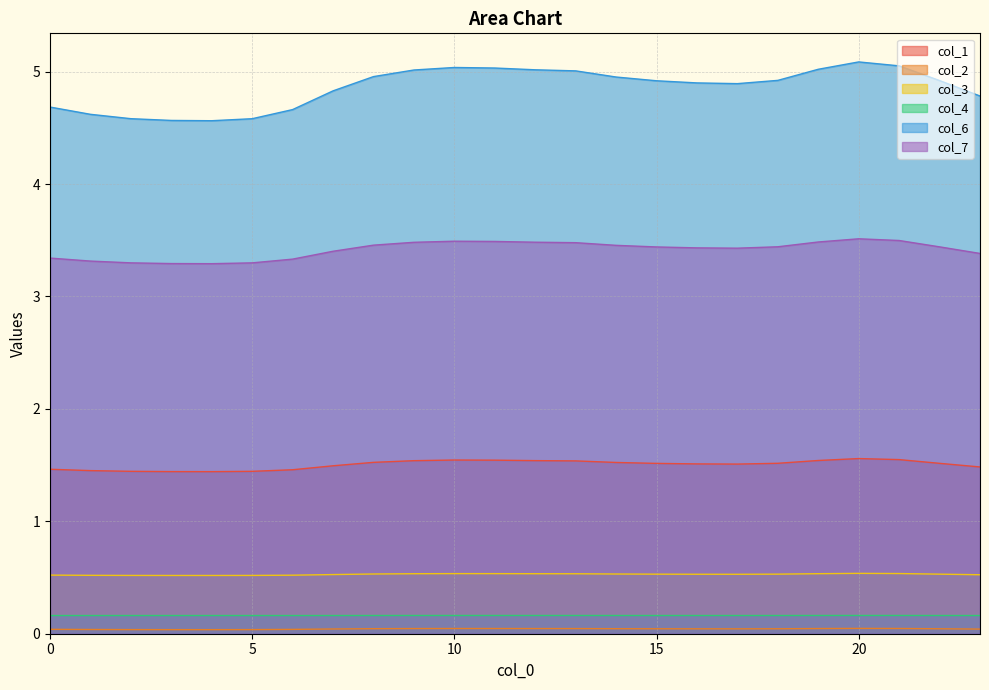

At how many categories does at least one series exceed 0?

24